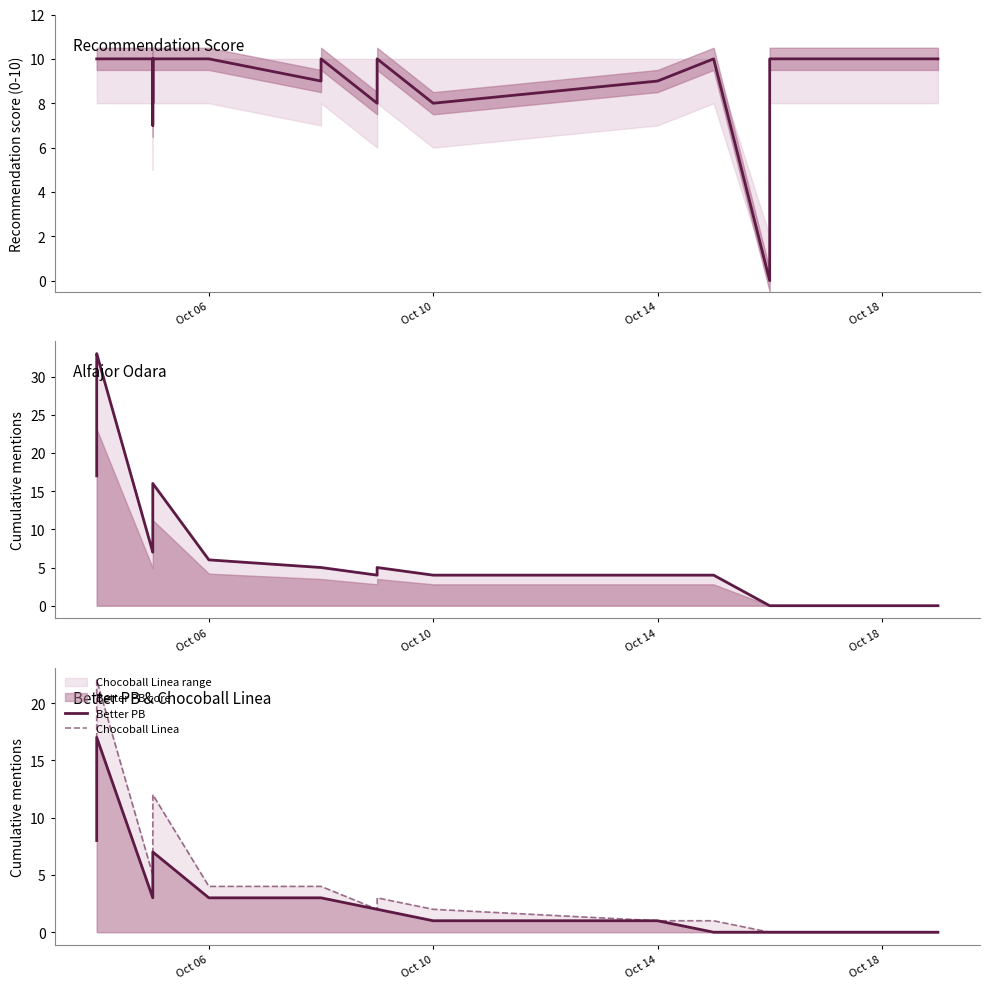

How many lines are shown in the chart?

4